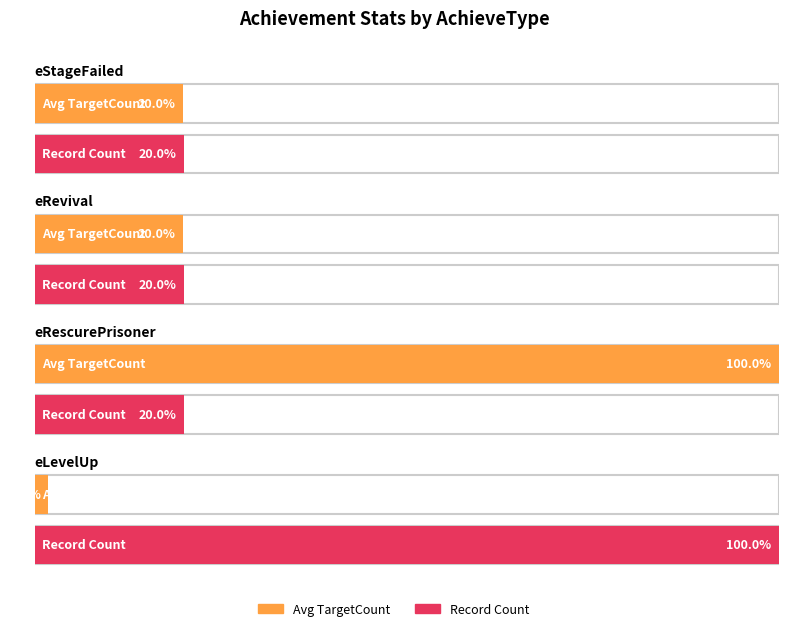

The value of Maximum utilization at eRevival is 178.5. True or false?

False